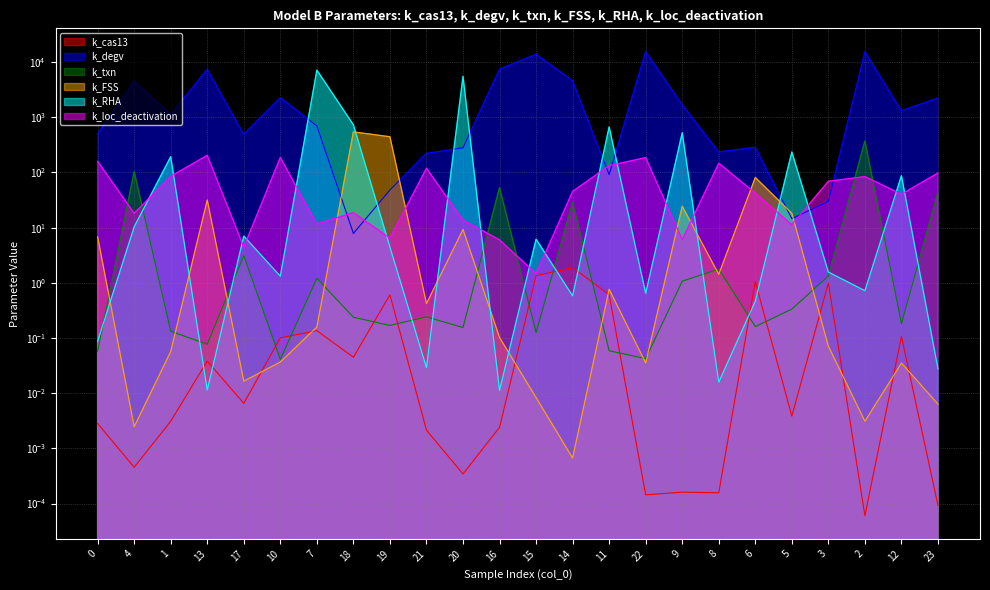

Count the number of data series in this chart.

6